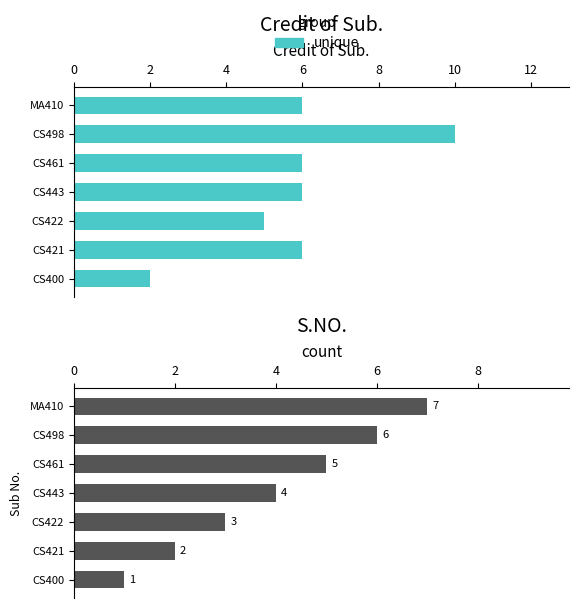

Where does the Credit of Sub. series first go above 6?

CS498